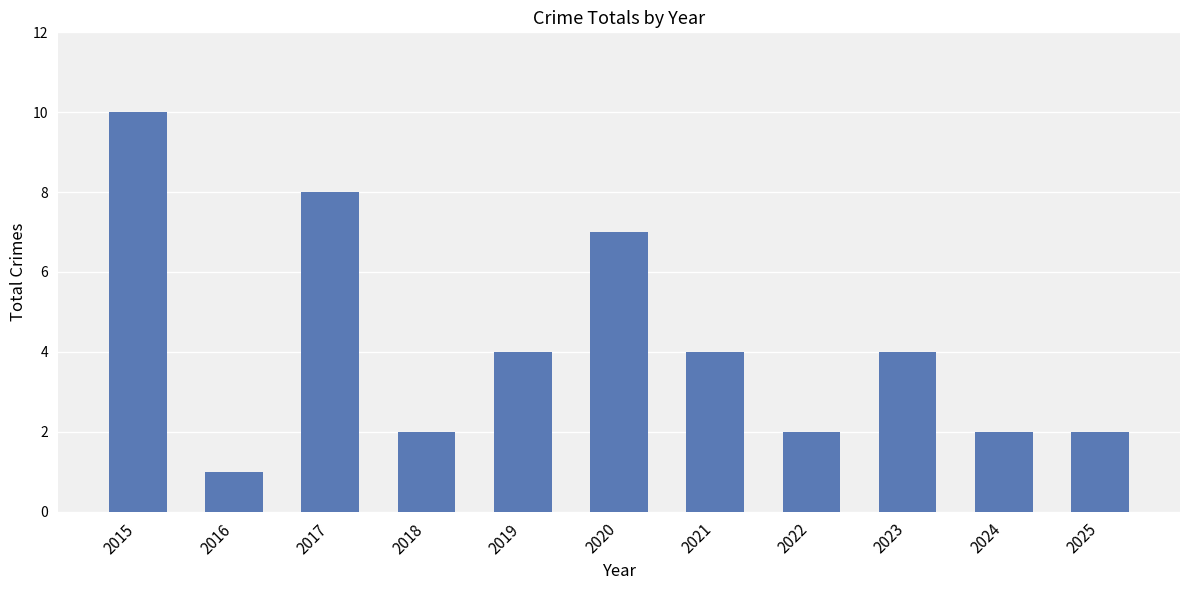

Which has a higher value, 2024 or 2016?

2024